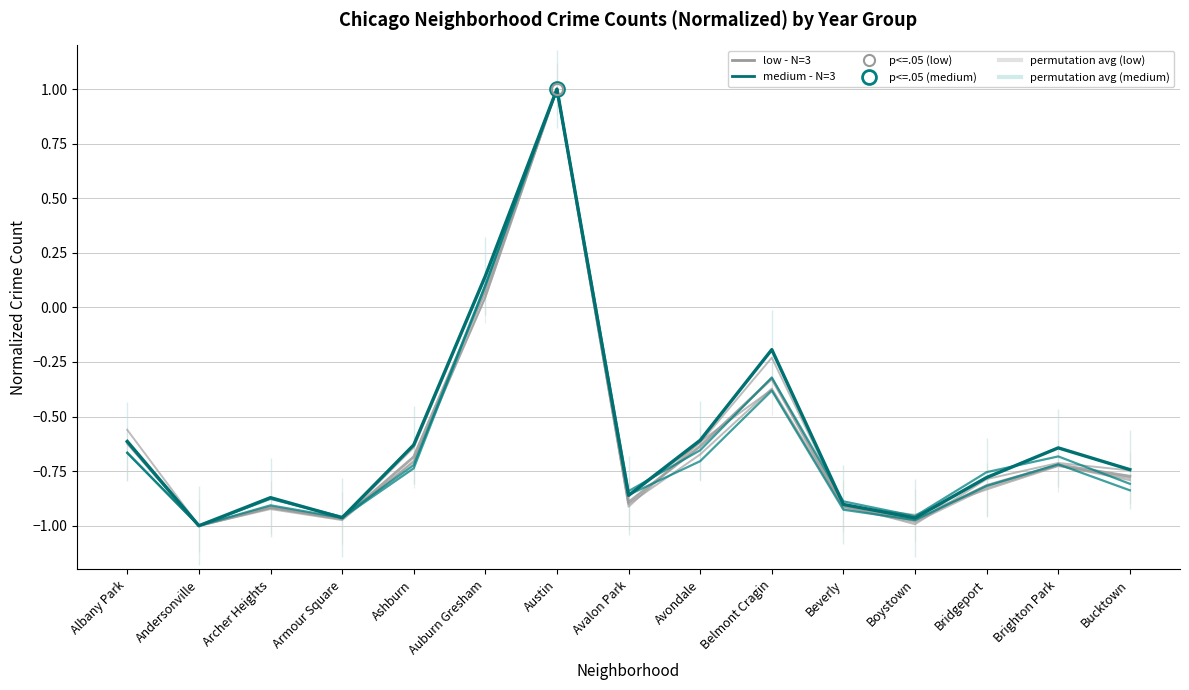

What is the label of the 3rd point from the left?

Archer Heights